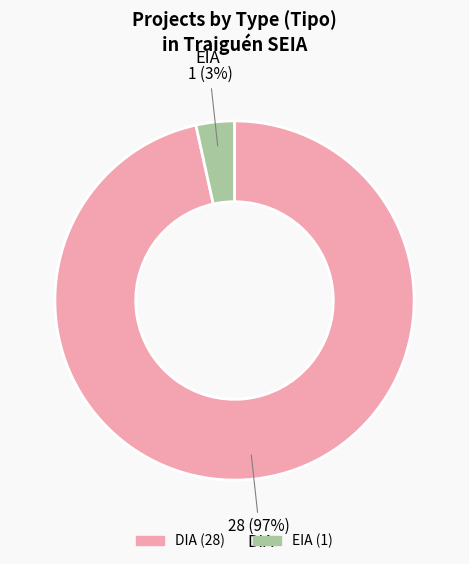

Is there any slice that represents more than half of the pie?

Yes